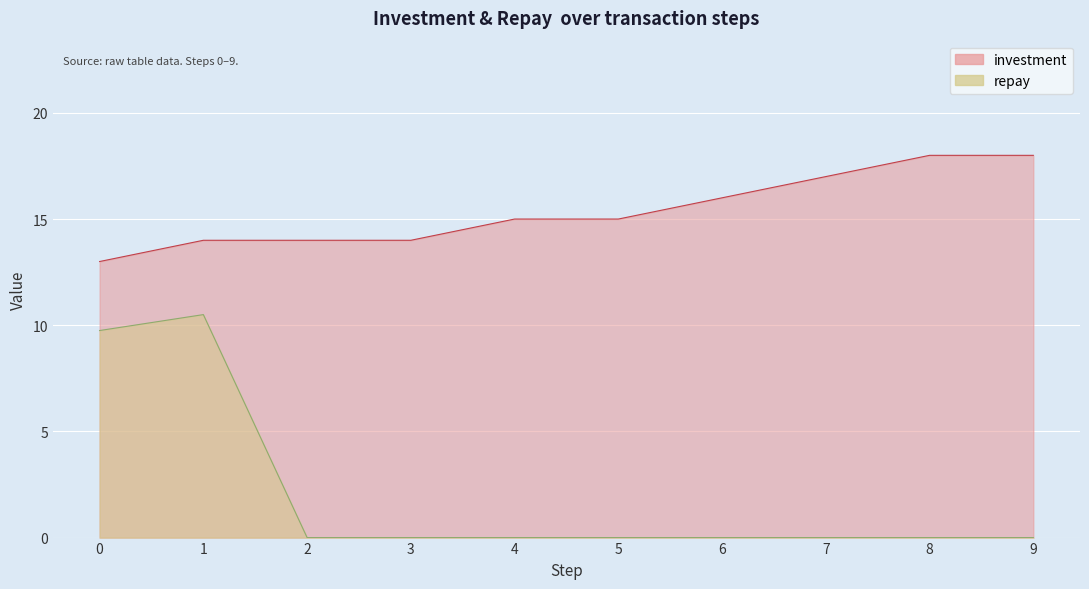

Reading right to left, extract all data points from this chart.

investment: 18.0	18.0	17.0	16.0	15.0	15.0	14.0	14.0	14.0	13.0
repay: 0.0	0.0	0.0	0.0	0.0	0.0	0.0	0.0	10.5	9.8